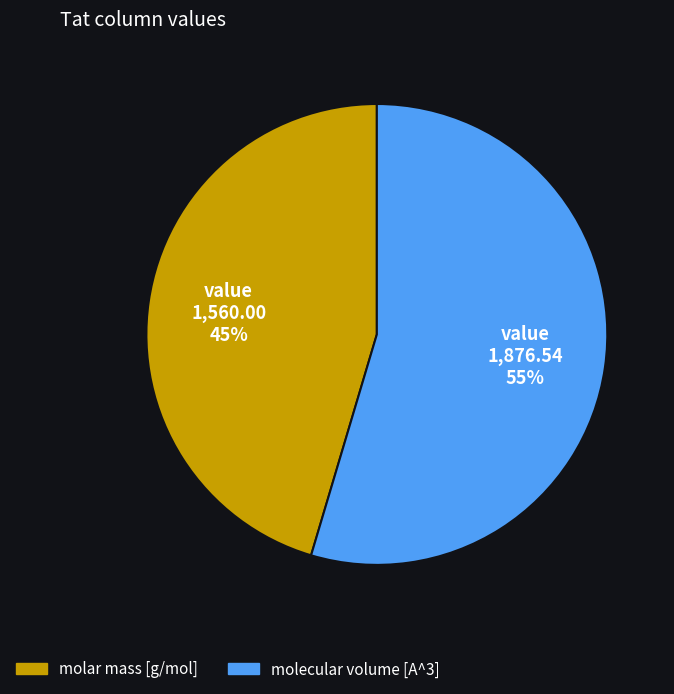

Which slice is the smallest?

molar mass [g/mol]